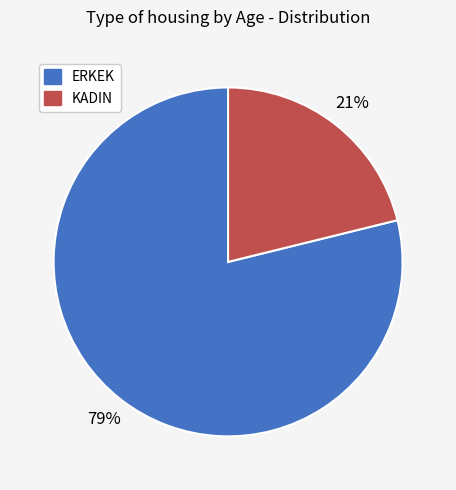

How many slices are in this pie chart?

2